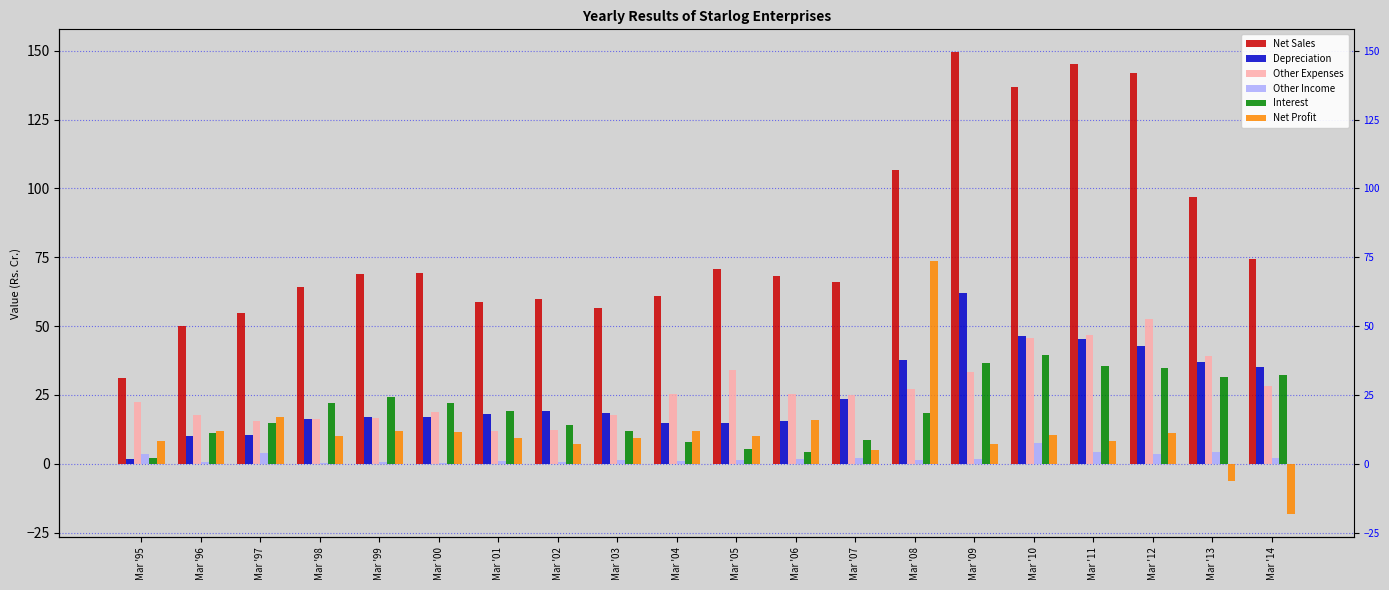

What is the label of the 9th bar from the right?

Mar '06